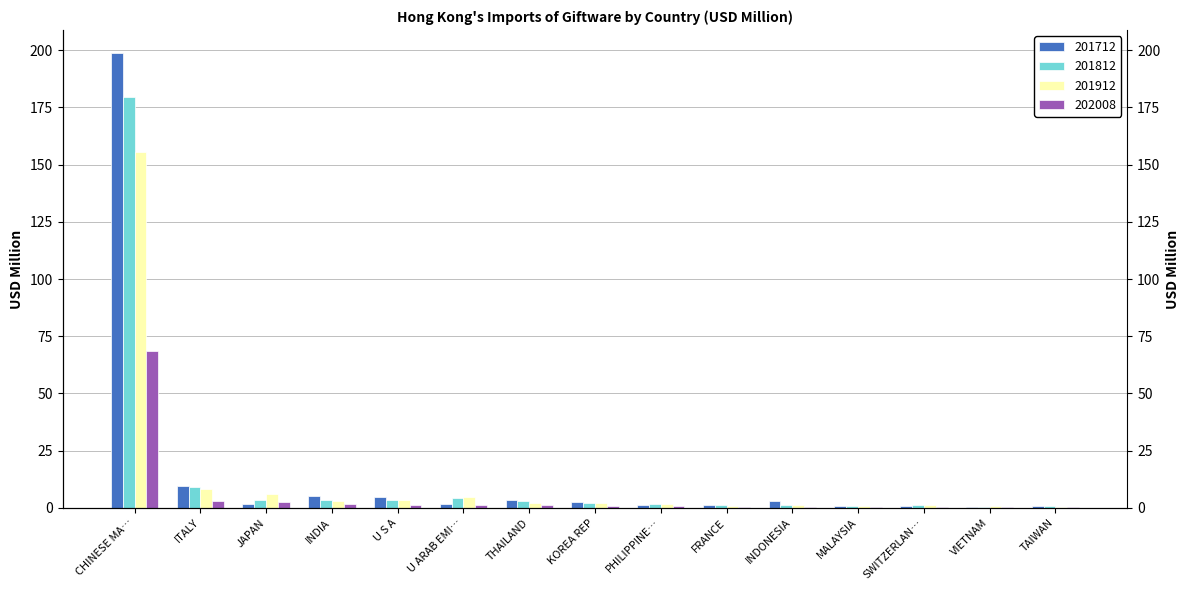

Reading right to left, transcribe all the data shown in this chart.

201712: 0.6	0.5	1.0	0.8	3.1	1.1	1.4	2.6	3.5	1.5	4.7	5.3	1.8	9.7	198.9
201812: 0.8	0.6	1.4	0.8	1.5	1.1	1.7	2.0	3.2	4.5	3.5	3.4	3.6	9.0	179.6
201912: 0.6	0.6	1.3	0.8	1.3	0.7	1.7	2.2	2.2	4.7	3.4	2.8	6.1	8.1	155.5
202008: 0.4	0.4	0.4	0.5	0.5	0.6	0.8	0.9	1.0	1.2	1.3	1.8	2.8	2.8	68.6